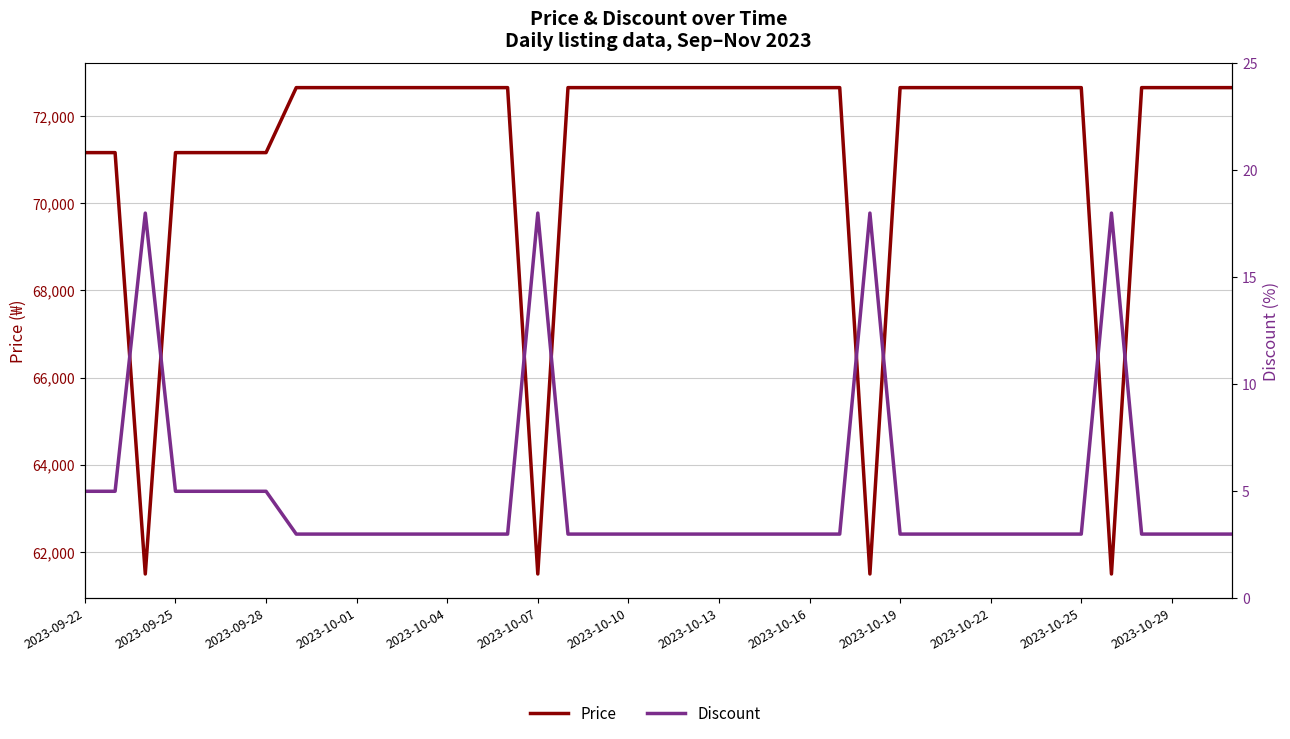

Is this an area chart (filled region under the line)?

No